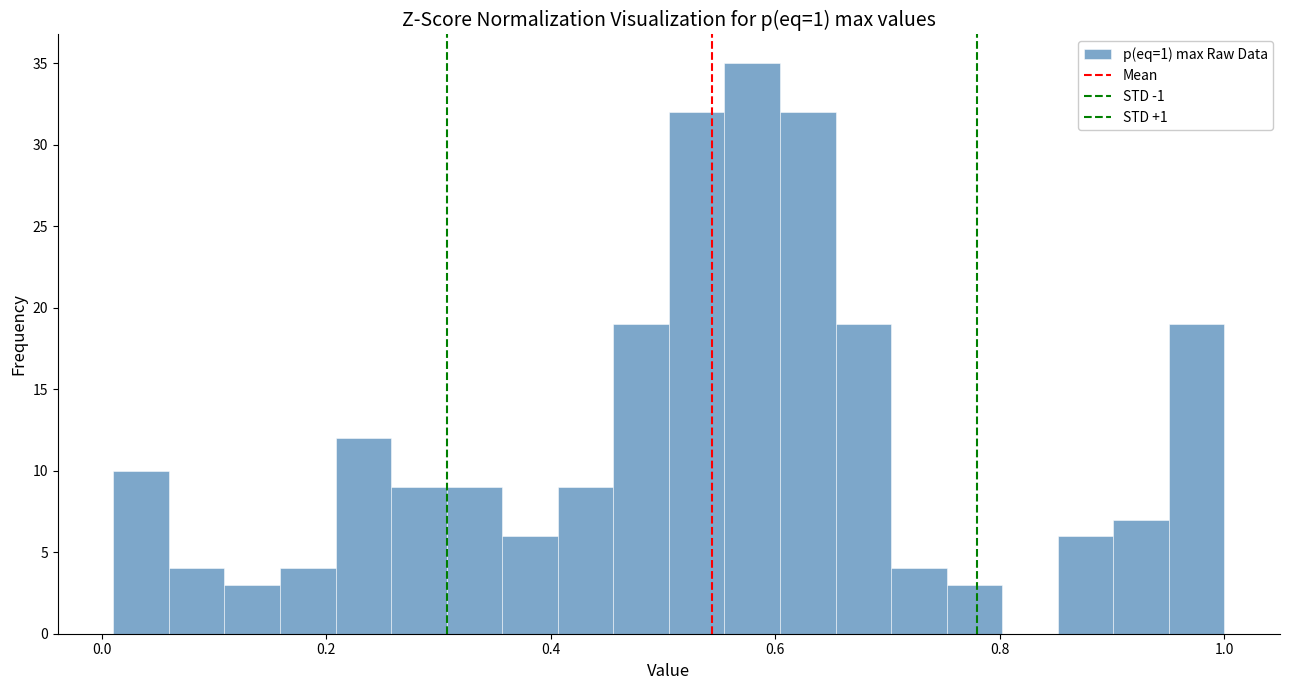

Around what value on the x-axis is the tallest bar? Give the approximate position of its centre, as read against the axis.

0.58